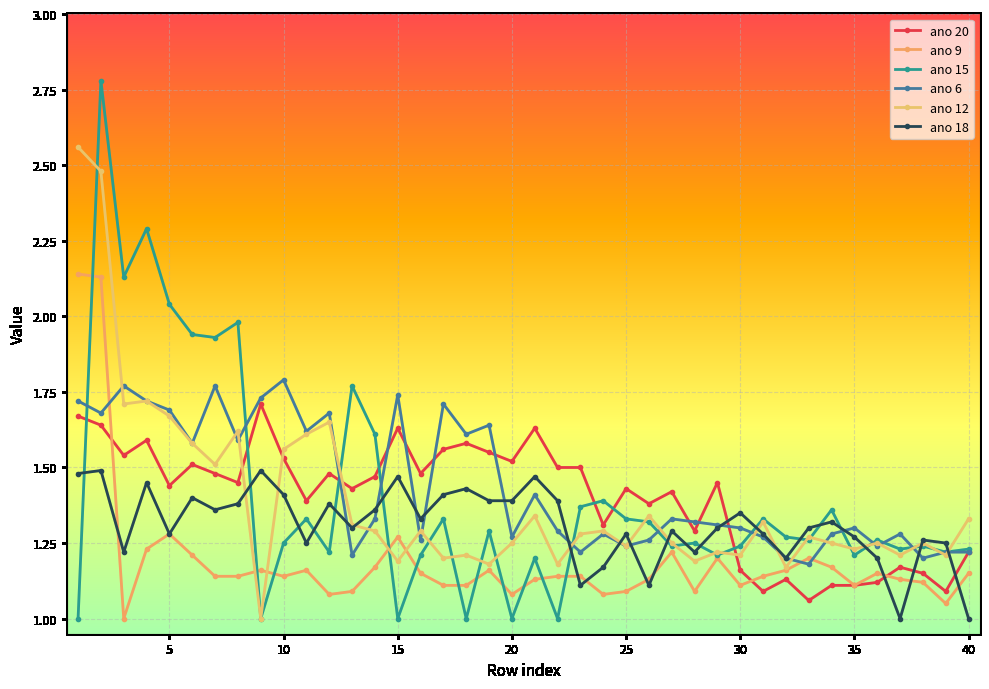

How many lines are shown in the chart?

6